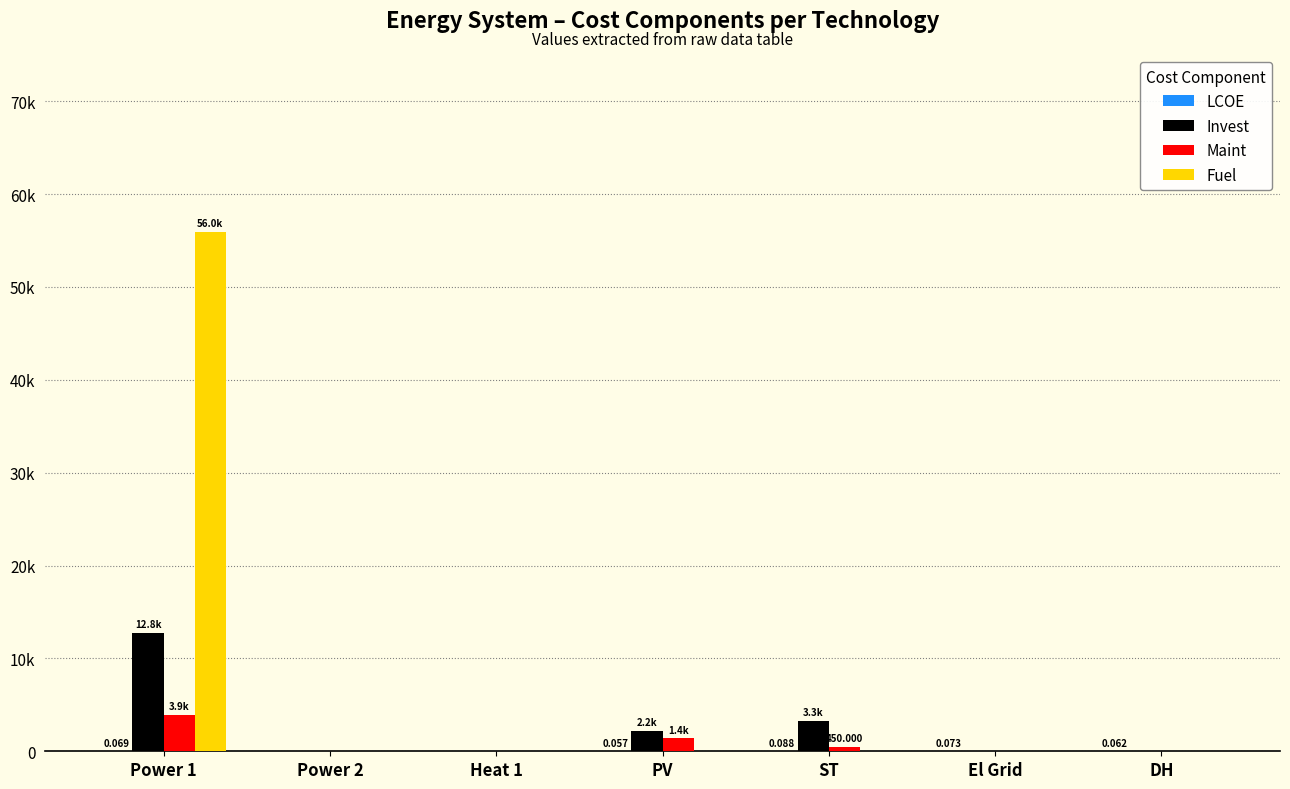

At which category is the sum across all series the highest?

Power 1